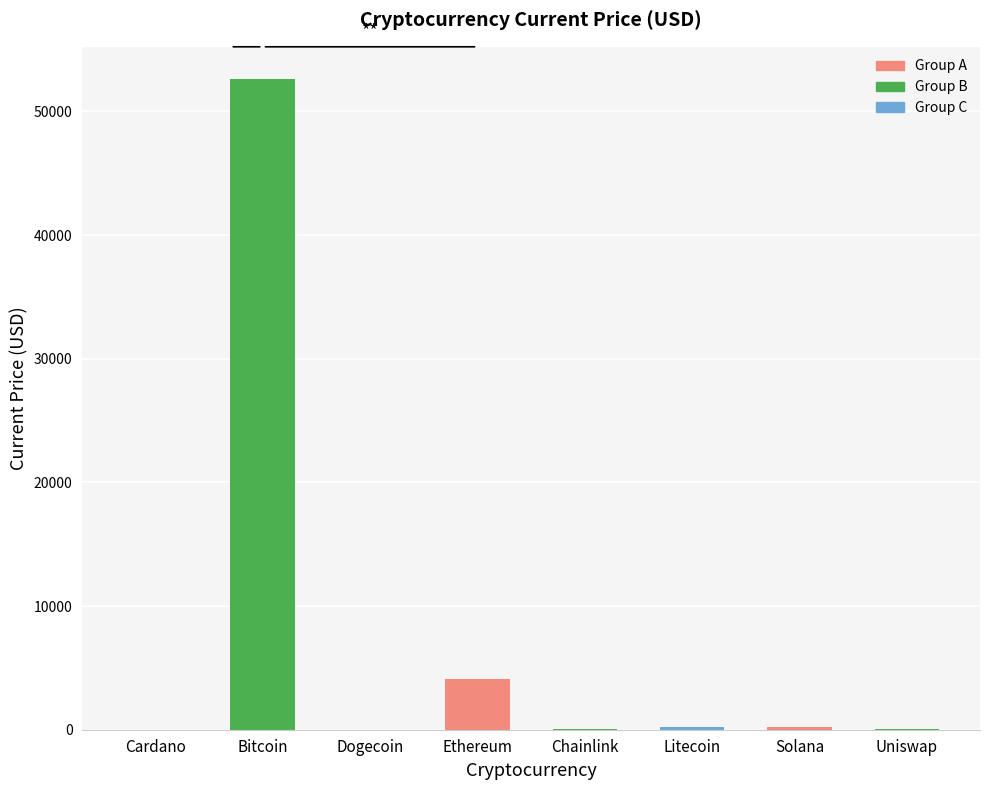

Are the bars grouped side by side (vs. stacked)?

No